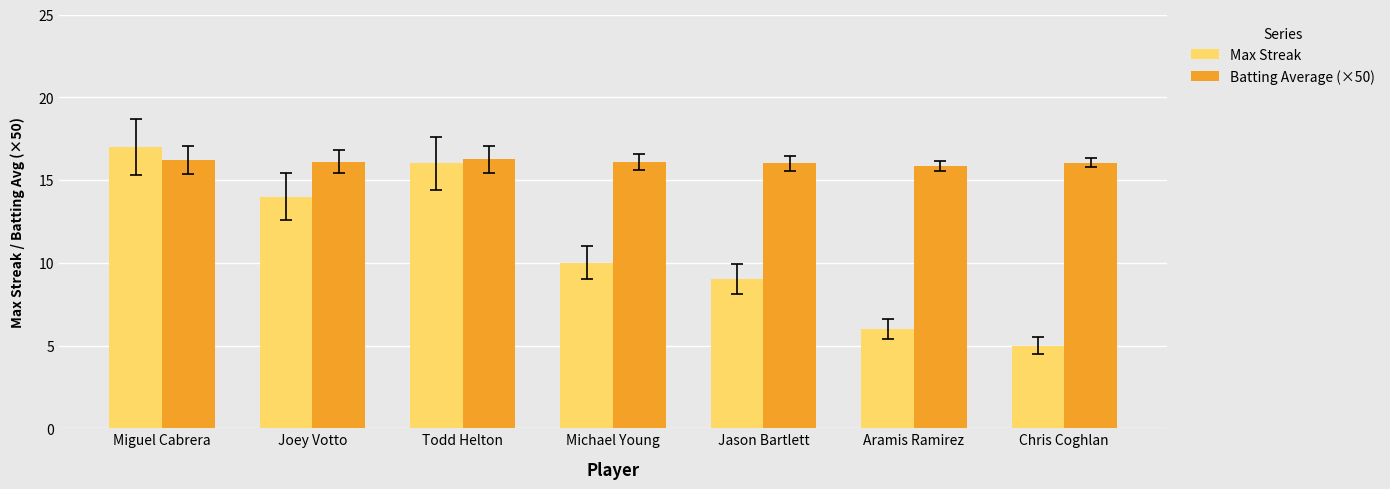

What is the sum of the Batting Average (×50) values at Michael Young and Chris Coghlan?

32.2